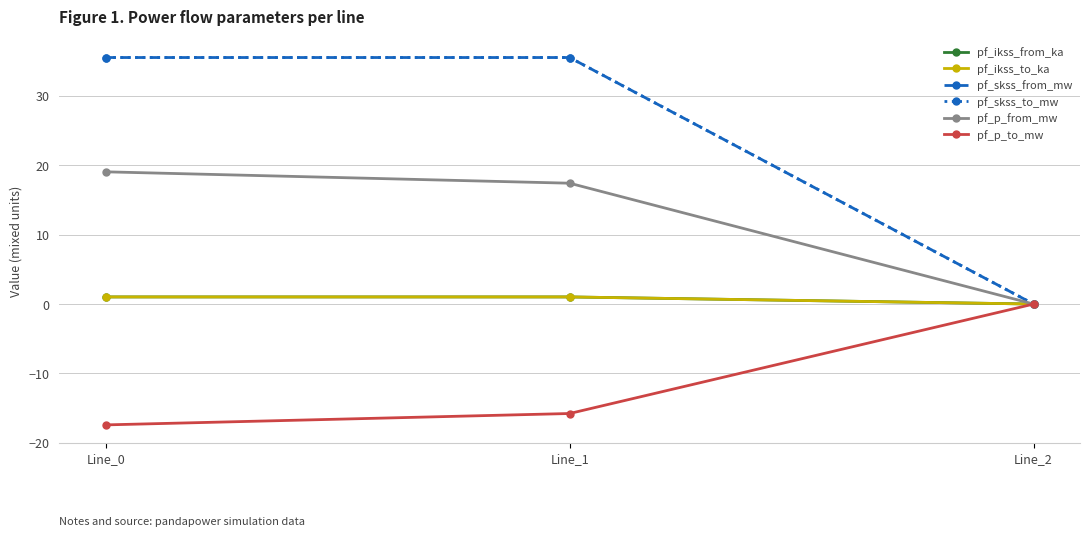

Does the chart have visible grid lines?

Yes